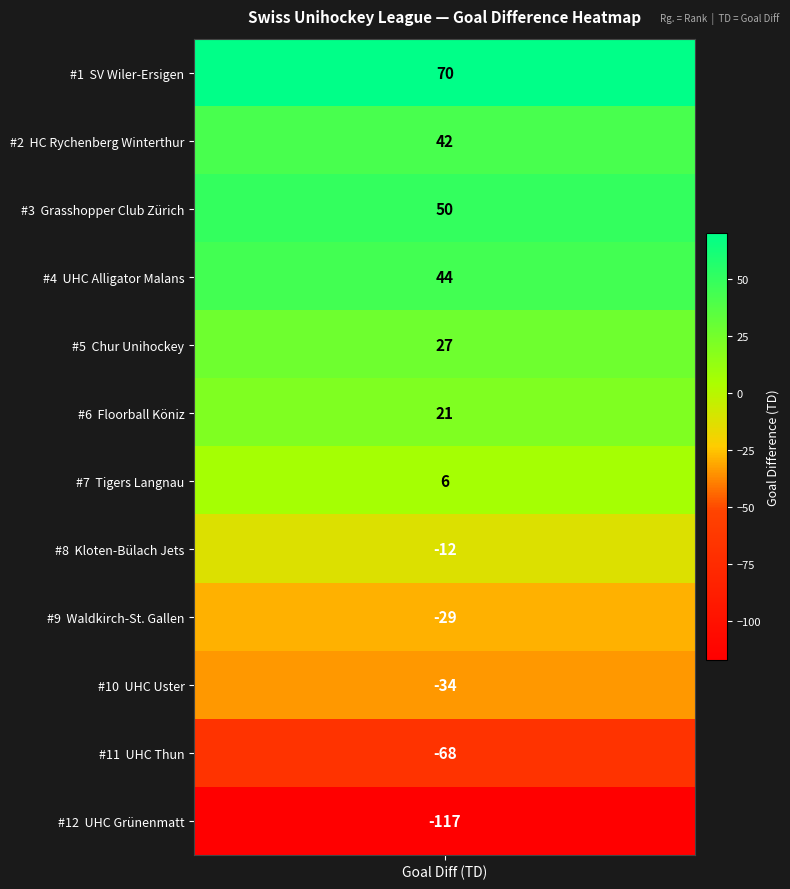

Reading left to right, what are all the values shown in this chart?

70	42	50	44	27	21	6	-12	-29	-34	-68	-117